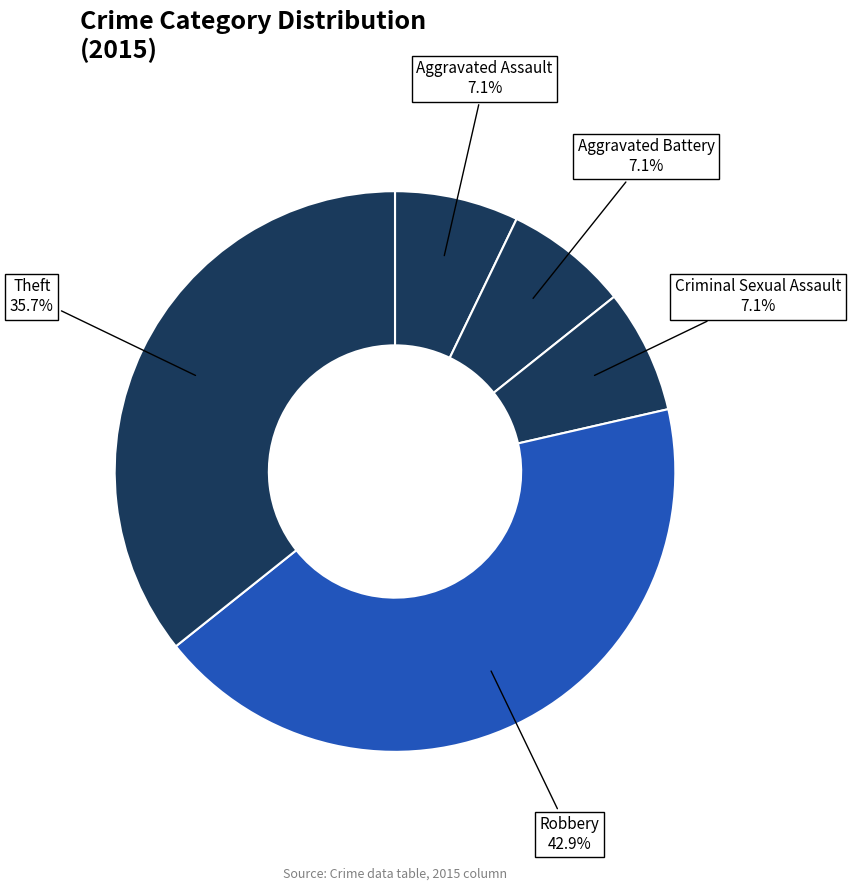

To the nearest percent, what portion does Aggravated Assault represent?

7%